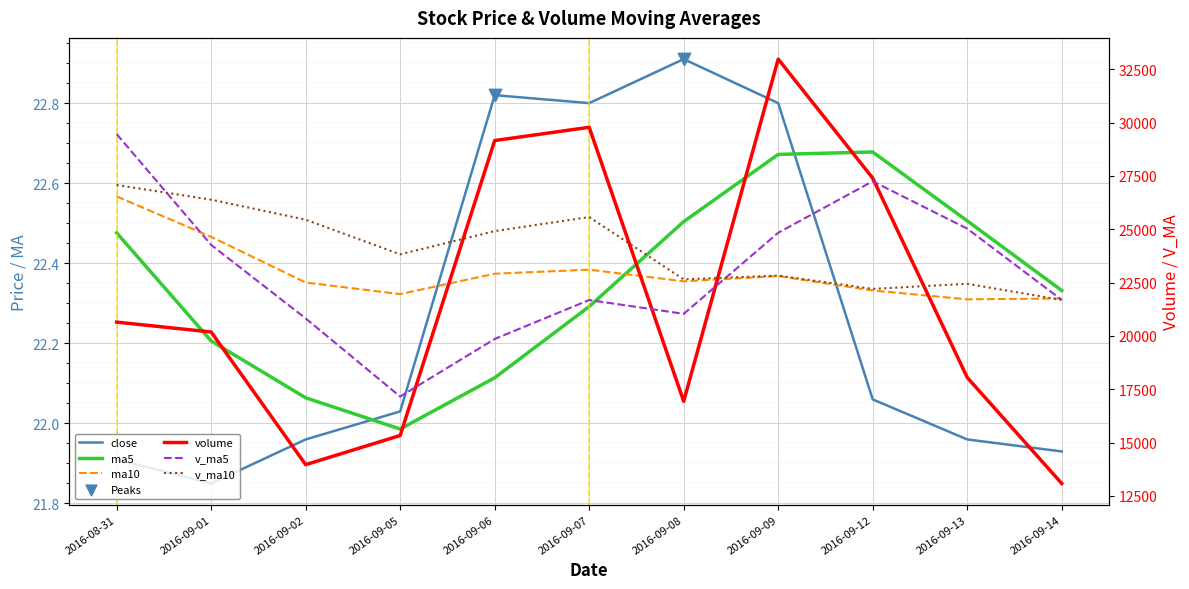

What is the total value across all series at 2016-09-08?

60680.1